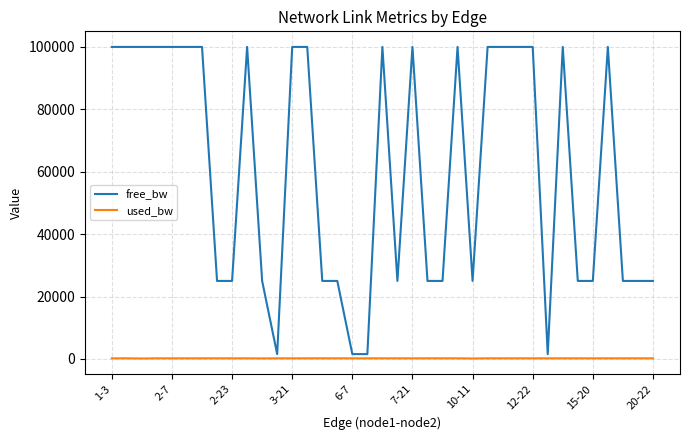

What is the sum of all used_bw values?

6983.5